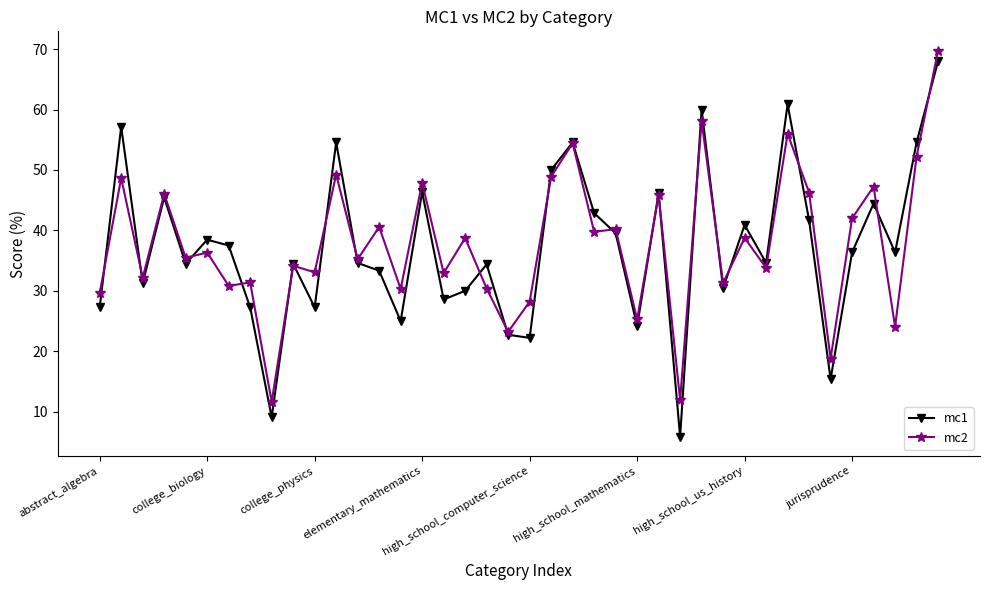

Which series has the widest spread of values?

mc1